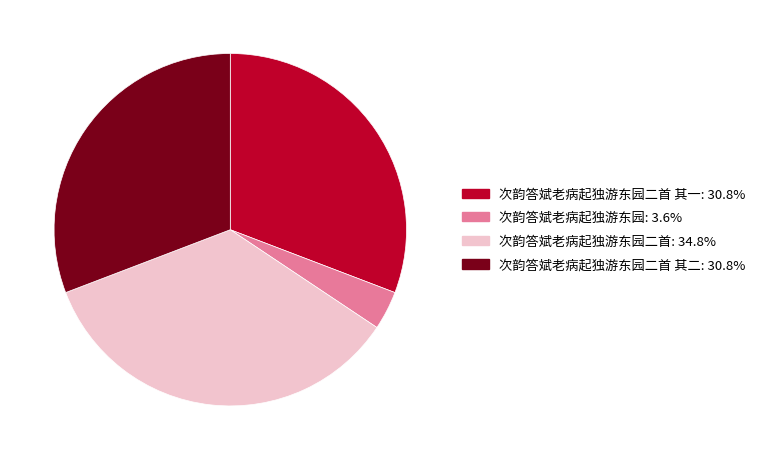

Approximately how many times larger is the value at 次韵答斌老病起独游东园二首 其二: 30.8% compared to 次韵答斌老病起独游东园二首: 34.8%?

0.9